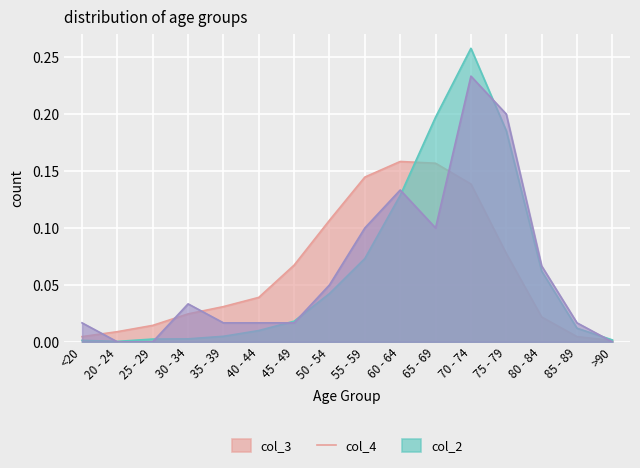

What is the highest value of the col_4 series?

0.3